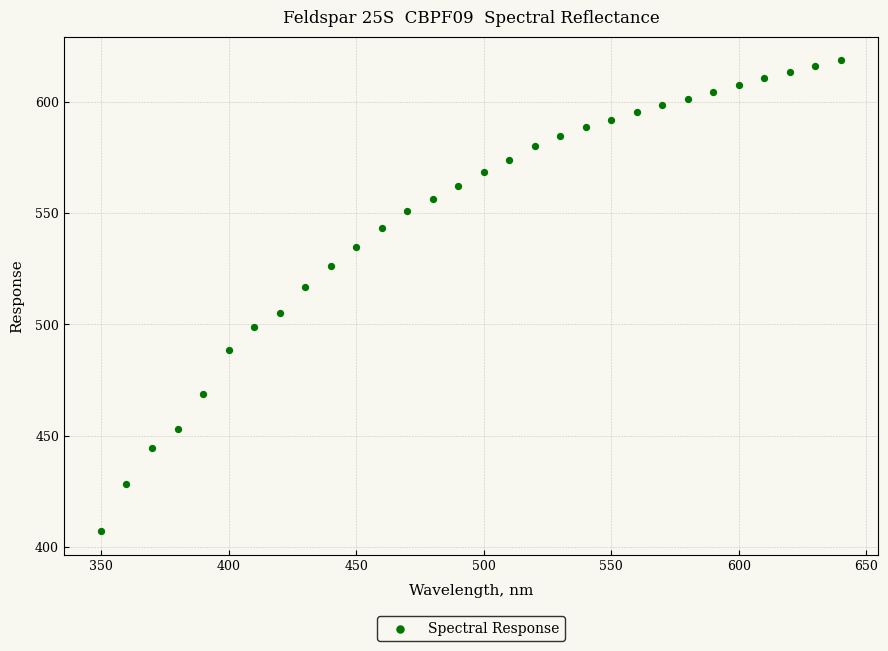

What is the range of Y values (max minus min)?

211.4